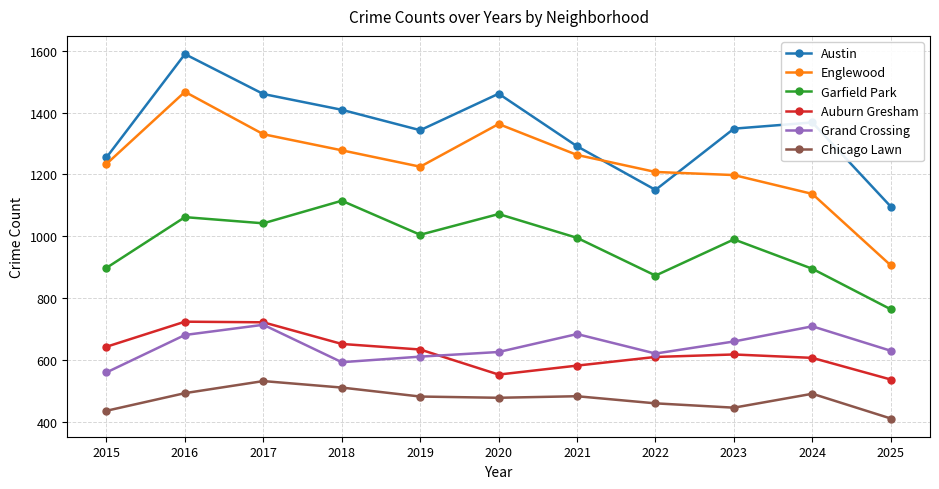

What is the value of the Garfield Park point at the 5th from the left?

1005